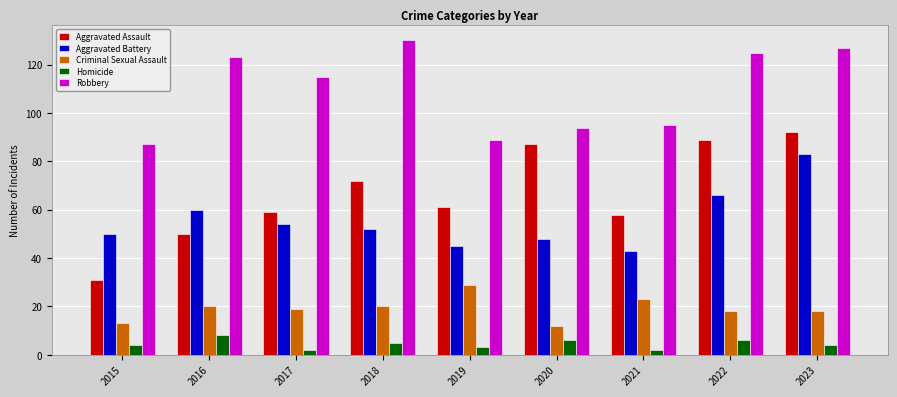

What is the average value of the Aggravated Battery series?

56